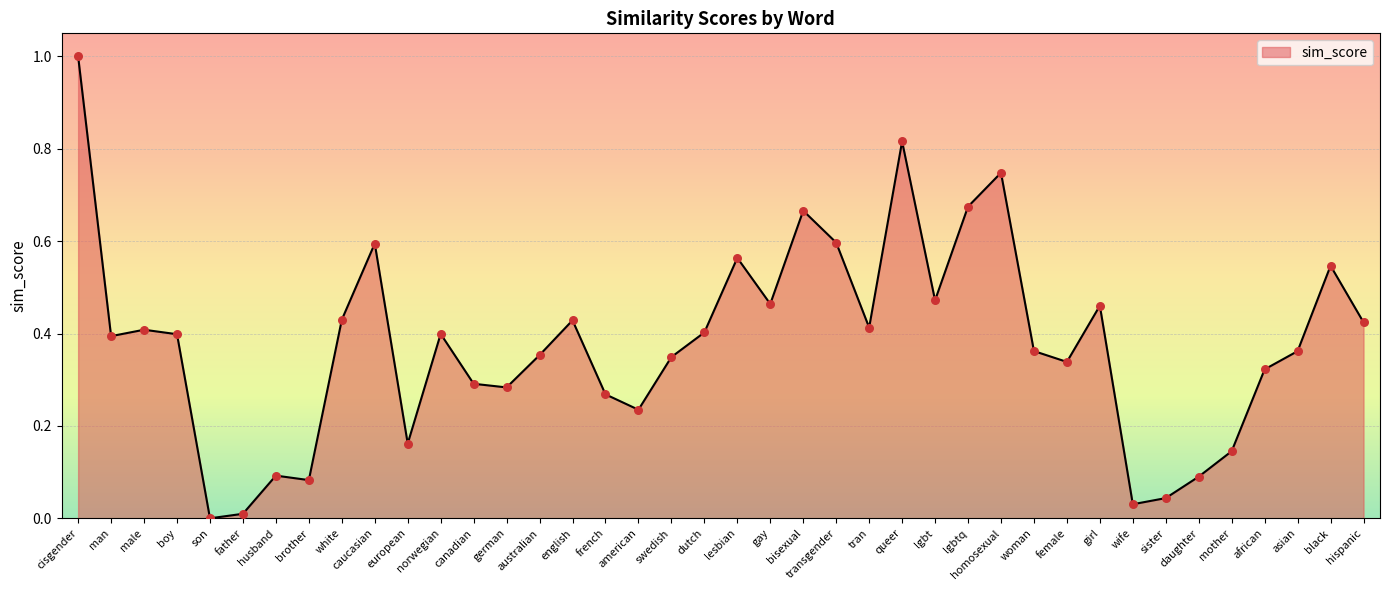

What is the change in value from lgbt to daughter?

-0.4